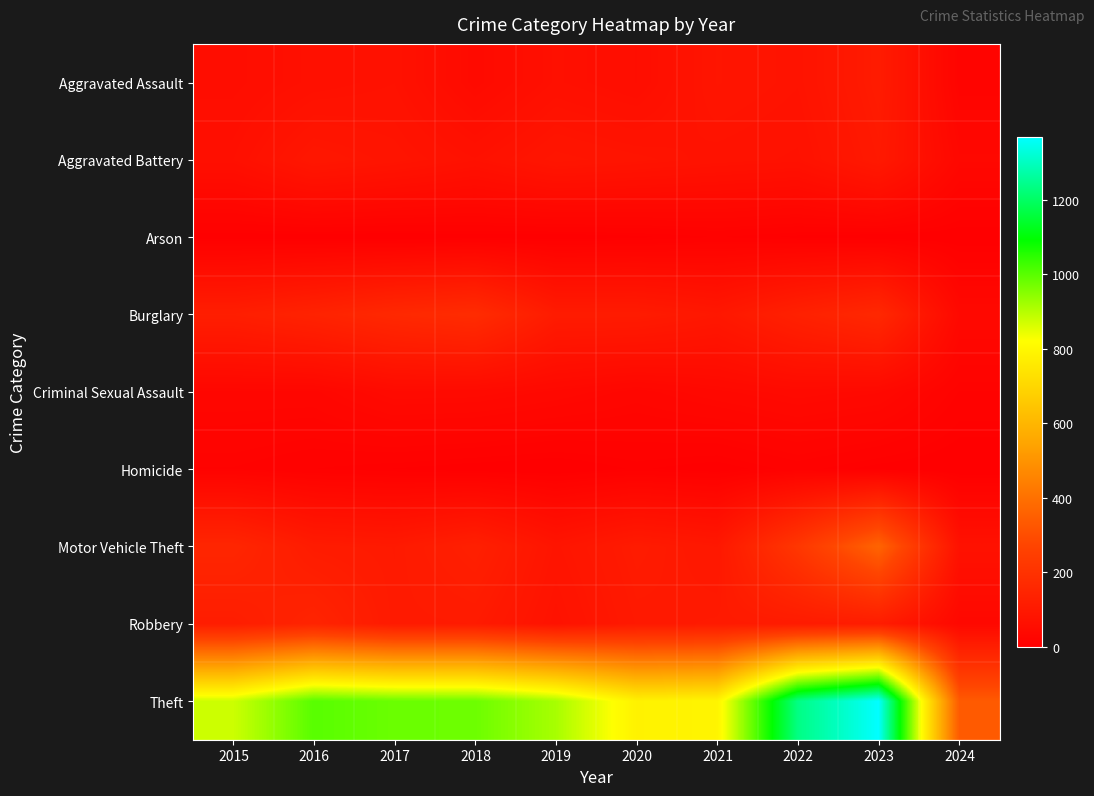

Reading left to right, list all the values displayed in this chart.

Aggravated Assault: 2015=54	2016=66	2017=72	2018=43	2019=65	2020=56	2021=86	2022=78	2023=110	2024=19
Aggravated Battery: 2015=64	2016=93	2017=83	2018=70	2019=88	2020=82	2021=75	2022=71	2023=102	2024=33
Arson: 2015=2	2016=2	2017=1	2018=3	2019=2	2020=4	2021=8	2022=4	2023=2	2024=1
Burglary: 2015=121	2016=139	2017=162	2018=176	2019=110	2020=110	2021=95	2022=132	2023=161	2024=37
Criminal Sexual Assault: 2015=28	2016=28	2017=44	2018=43	2019=36	2020=27	2021=36	2022=43	2023=38	2024=13
Homicide: 2015=13	2016=8	2017=5	2018=2	2019=0	2020=6	2021=2	2022=10	2023=3	2024=0
Motor Vehicle Theft: 2015=152	2016=110	2017=104	2018=127	2019=84	2020=109	2021=96	2022=219	2023=364	2024=72
Robbery: 2015=117	2016=144	2017=105	2018=107	2019=75	2020=102	2021=105	2022=108	2023=114	2024=34
Theft: 2015=874	2016=999	2017=979	2018=977	2019=914	2020=782	2021=791	2022=1235	2023=1368	2024=336